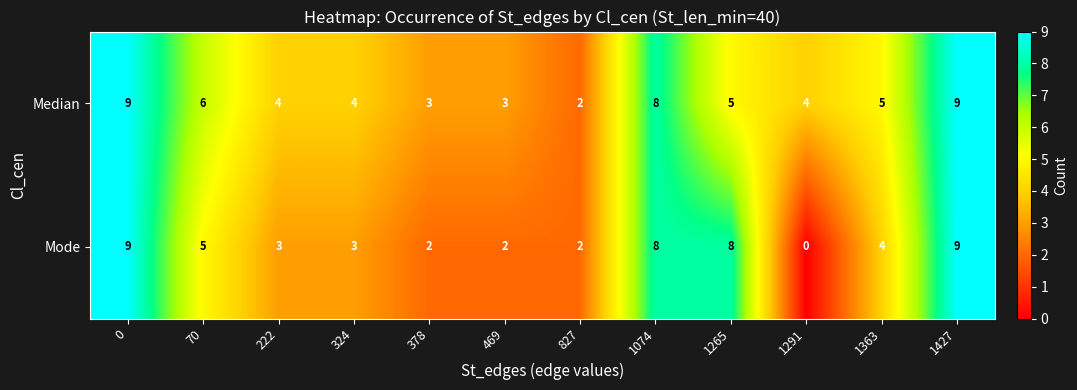

Reading left to right, what are all the values shown in this chart?

Median: 0=9	70=6	222=4	324=4	378=3	469=3	827=2	1074=8	1265=5	1291=4	1363=5	1427=9
Mode: 0=9	70=5	222=3	324=3	378=2	469=2	827=2	1074=8	1265=8	1291=0	1363=4	1427=9